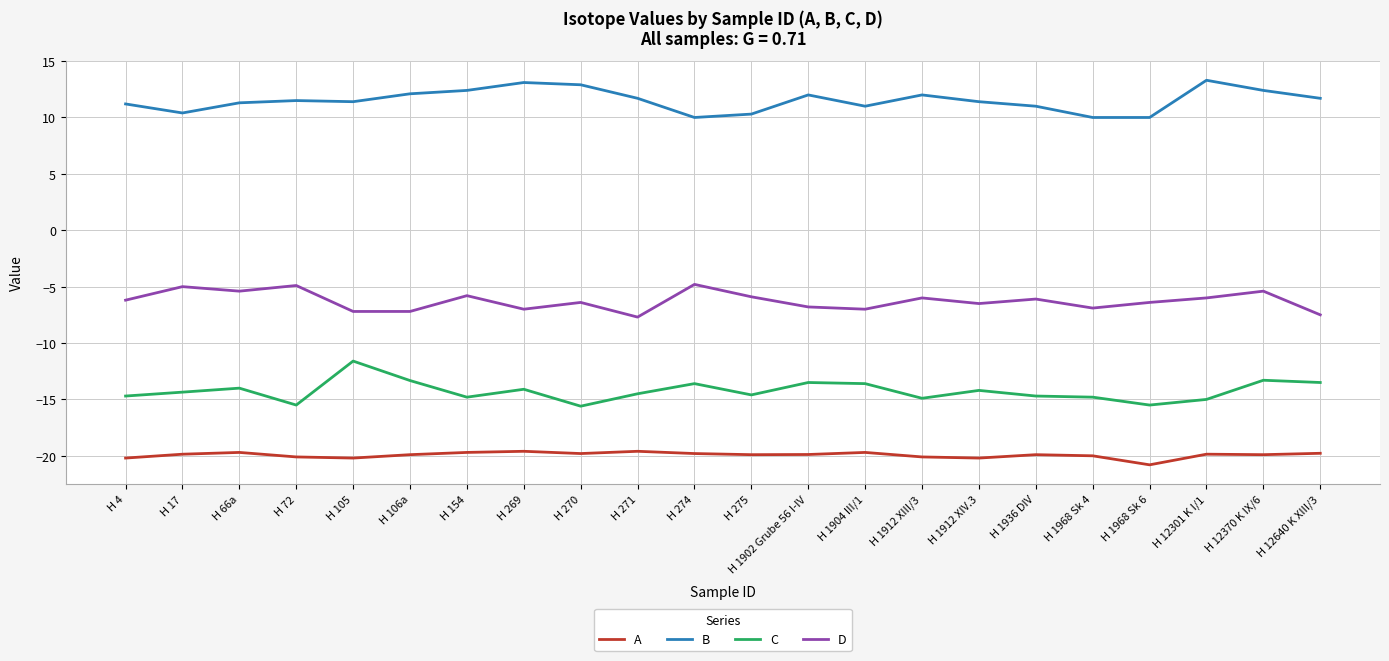

What is the sum of the B values at H 66a and H 1904 III/1?

22.3